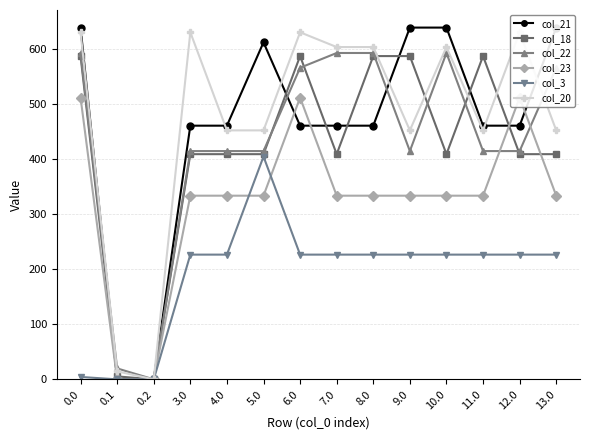

True or false: col_23 has a value of 511.3 at 6.0.

True